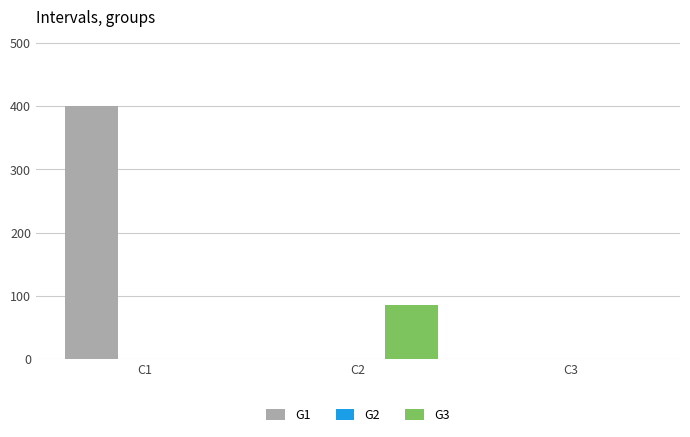

What is the sum of all G1 values?

400.0